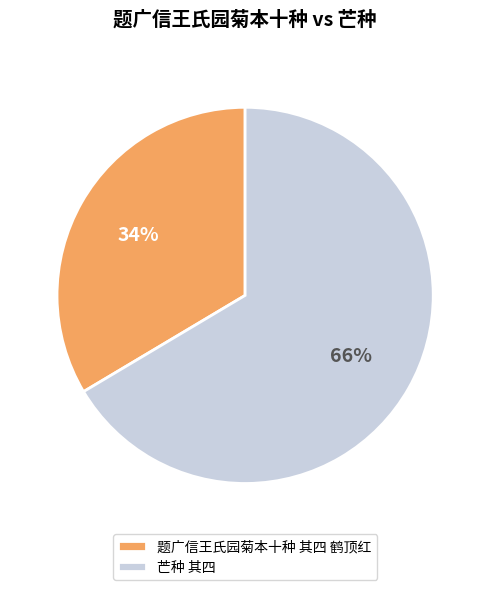

Combined, do 题广信王氏园菊本十种 其四 鹤顶红 and 芒种 其四 account for over 50%?

Yes